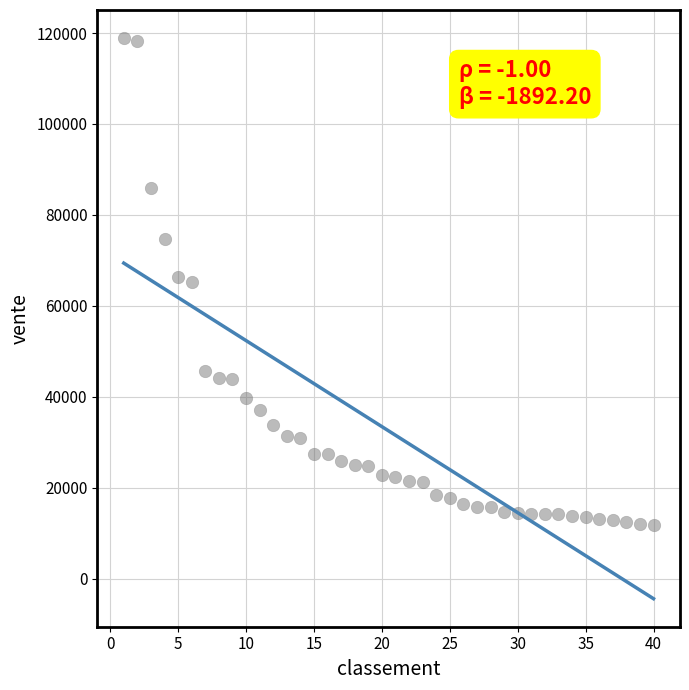

What is the range of X values (max minus min)?

39